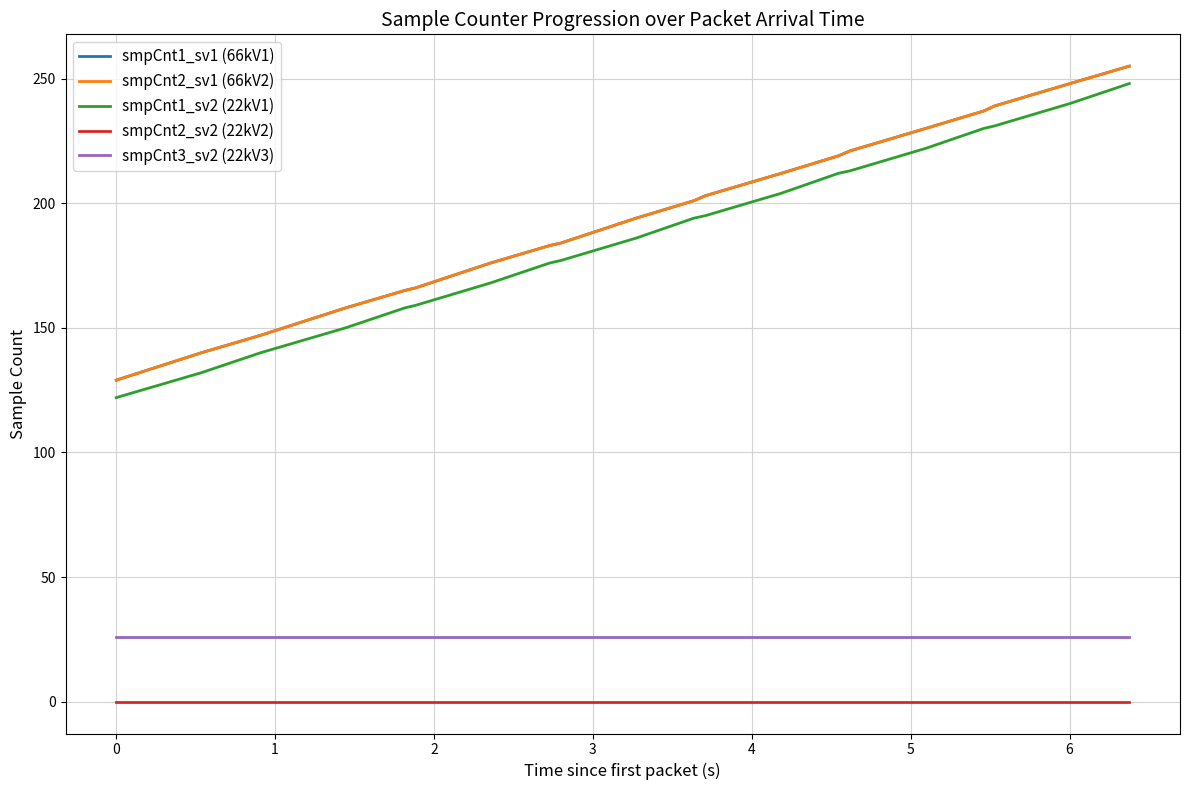

Which series has the largest range (max minus min)?

smpCnt1_sv1 (66kV1)